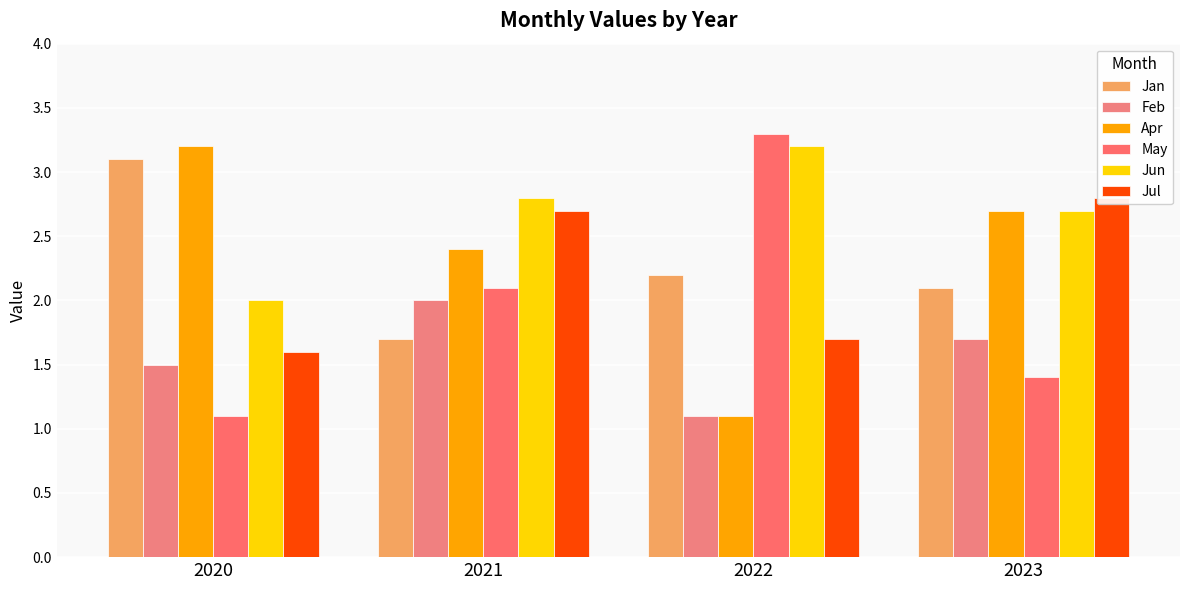

What is the sum of all Jul values?

8.8